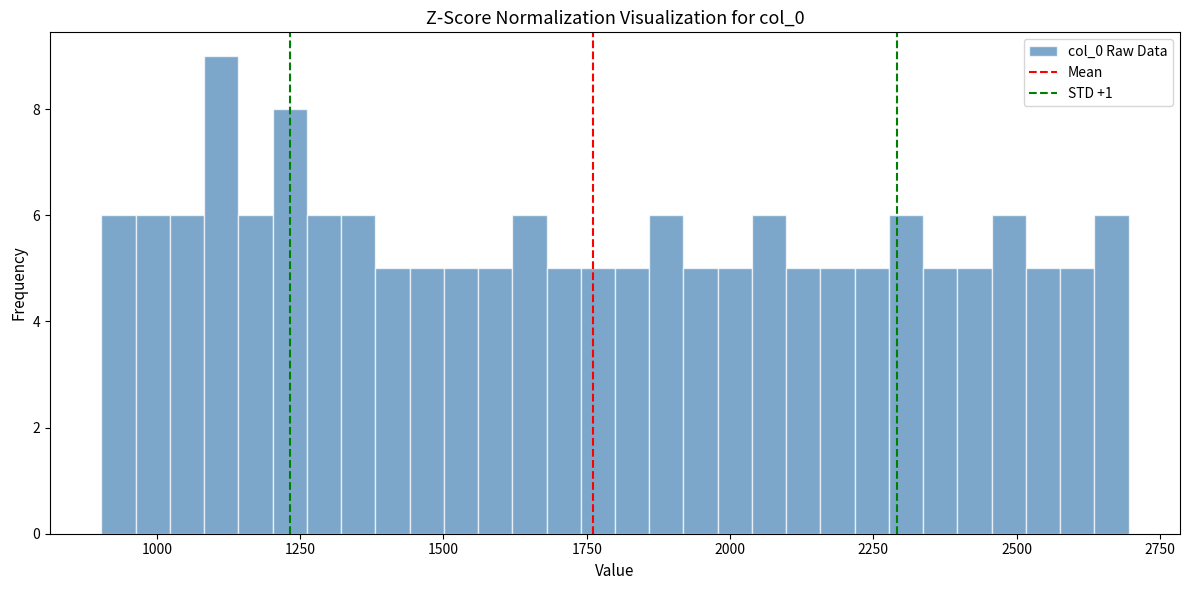

Read against the x-axis, roughly where is the centre of the tallest bar?

1100